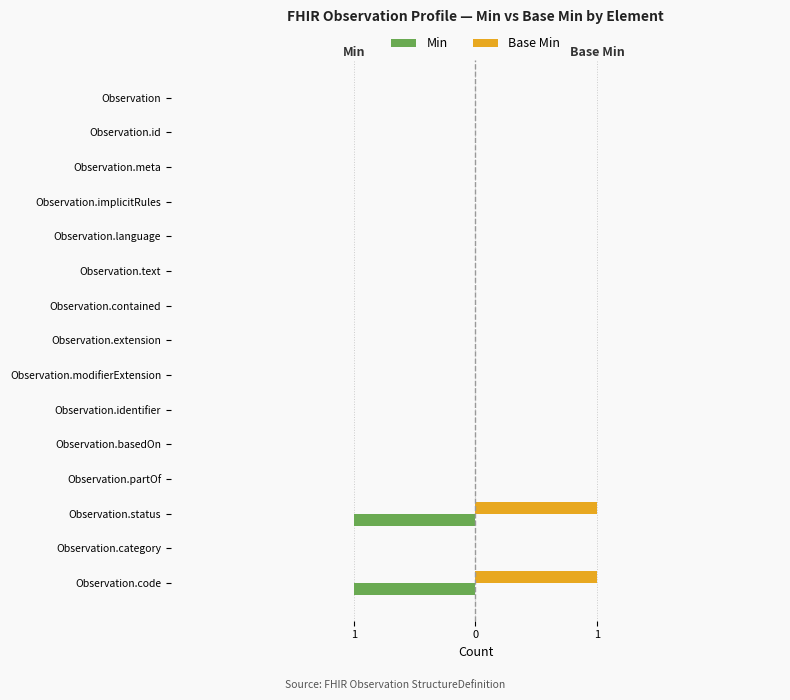

Count the Base Min values in the range 0 to 1.

15